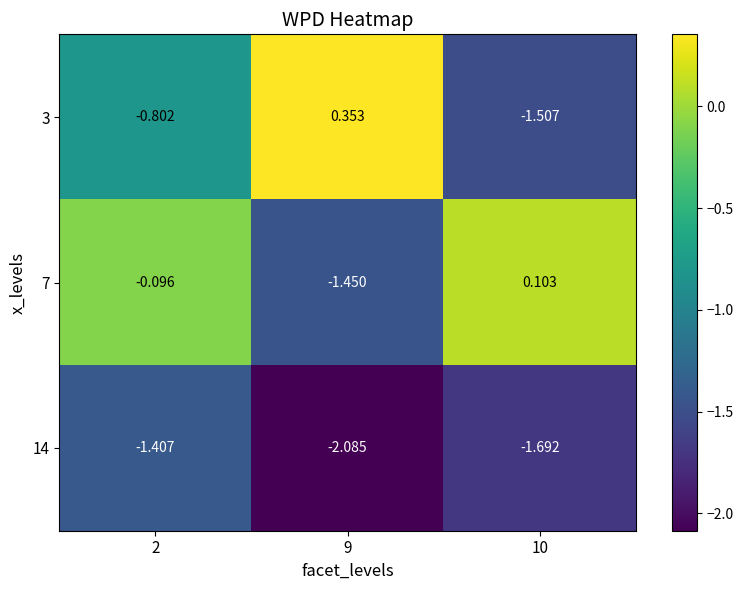

Is the value of 14 at 9 greater than the value of 3 at 9?

No